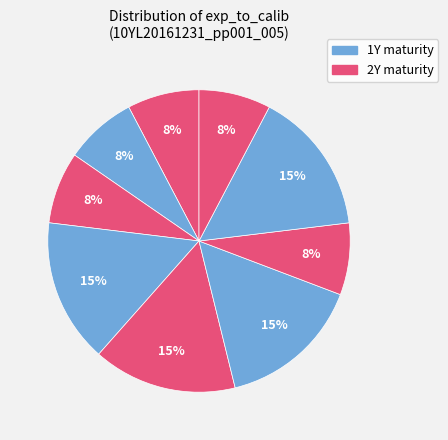

Does any single category account for the majority?

No